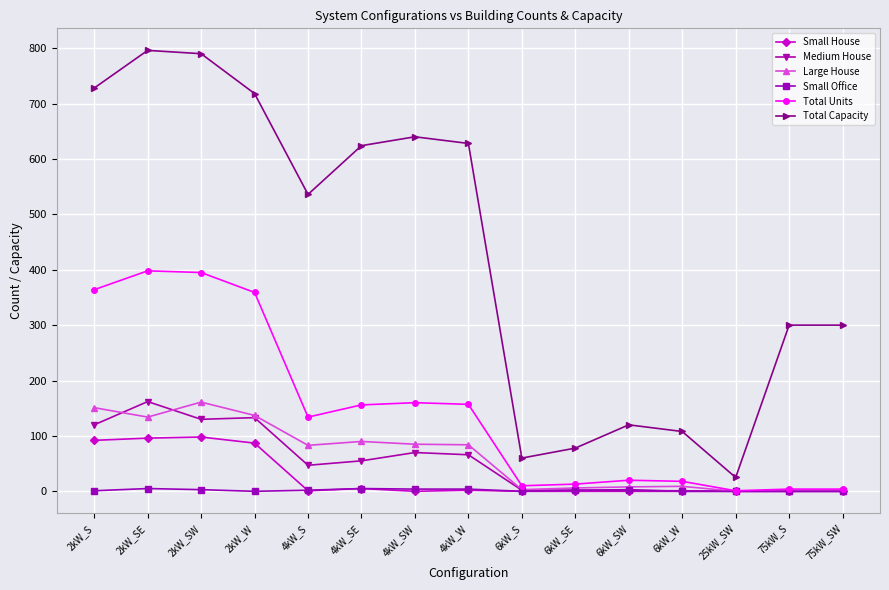

Is it true that Small Office equals 0 at 6kW_S?

True